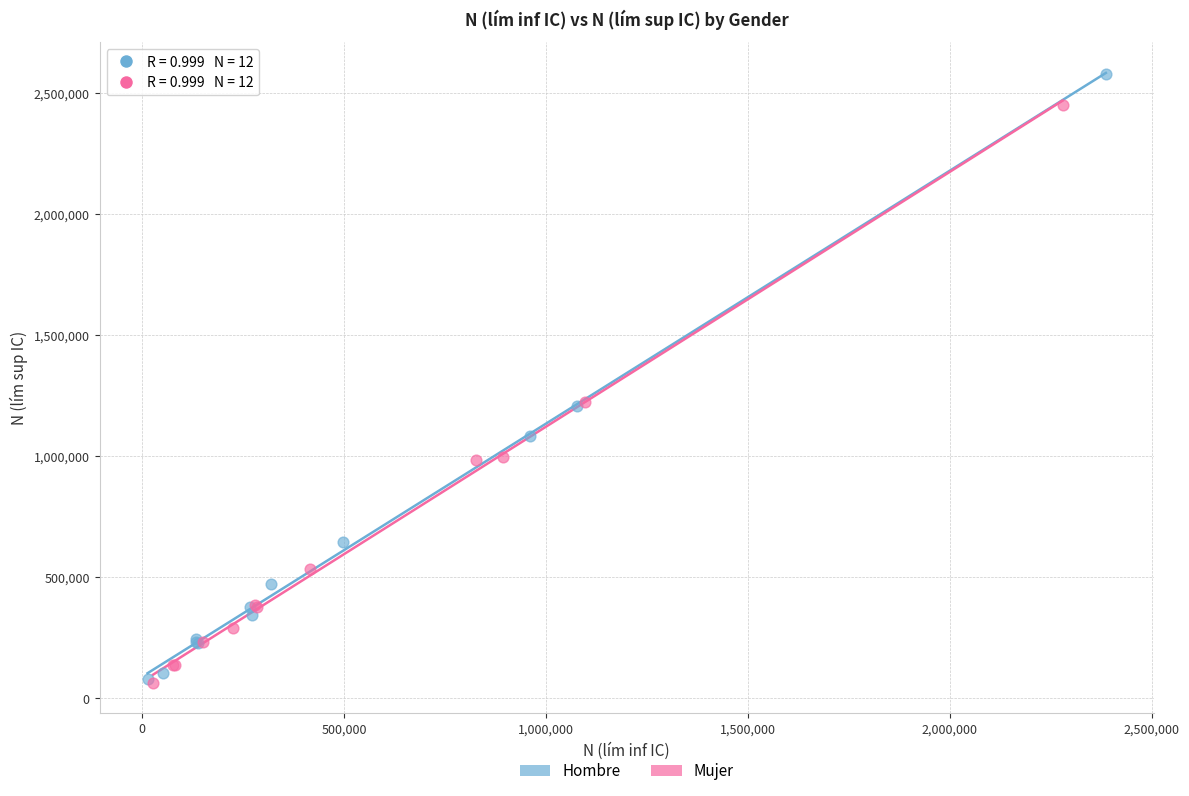

Which series contains the highest Y value?

Hombre